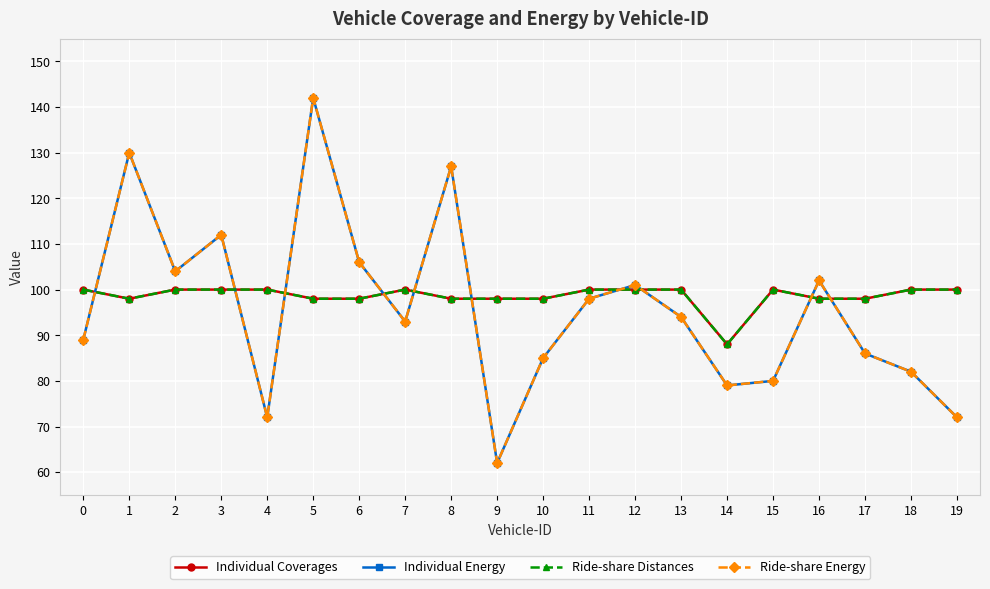

At which label is Individual Energy closest to 102?

16